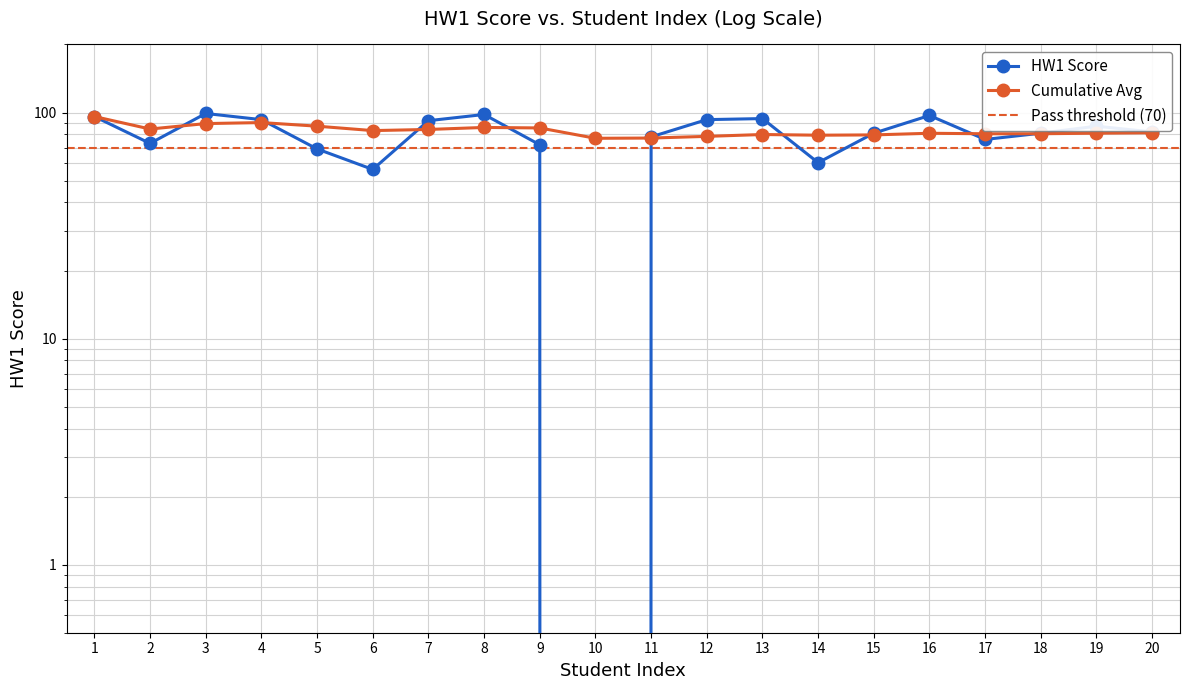

What is the maximum value for Cumulative Avg?

96.0